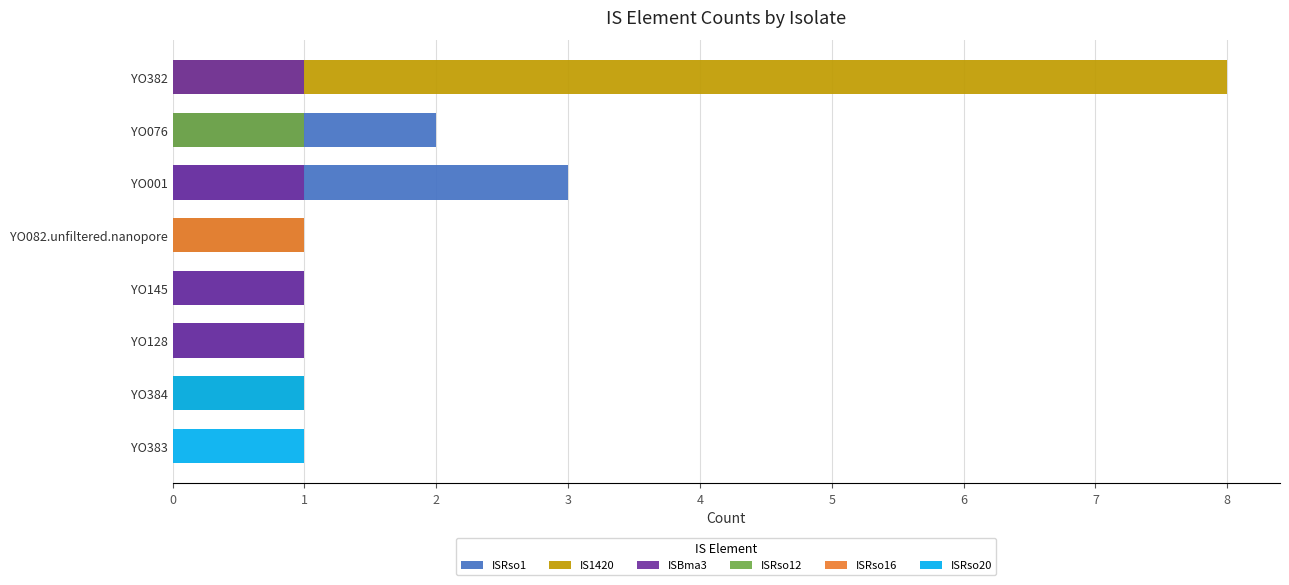

Rank the categories by IS1420 value from highest to lowest.

YO382, YO384, YO383, YO128, YO145, YO082.unfiltered.nanopore, YO001, YO076